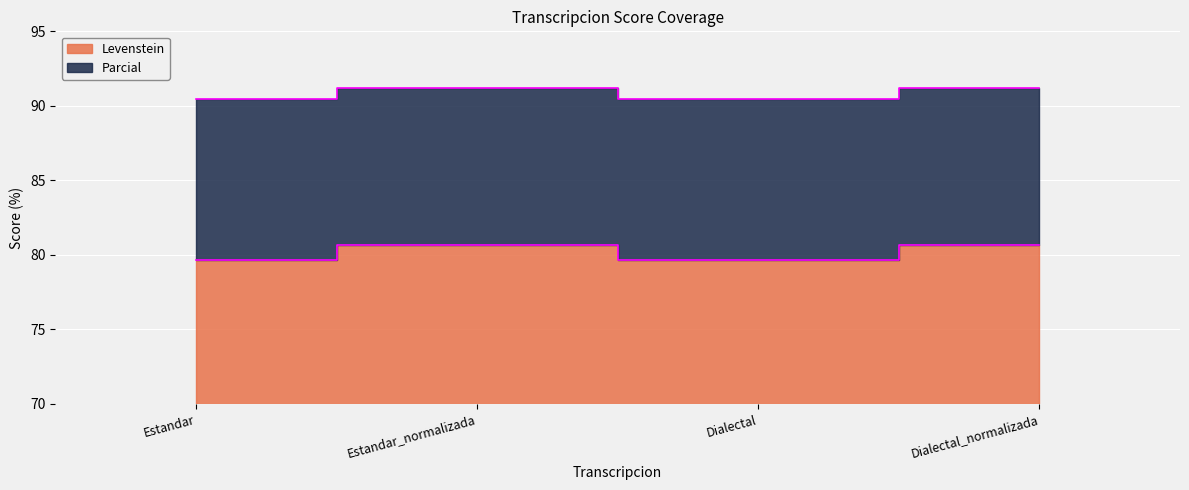

Count the Parcial values in the range 90 to 91.

2